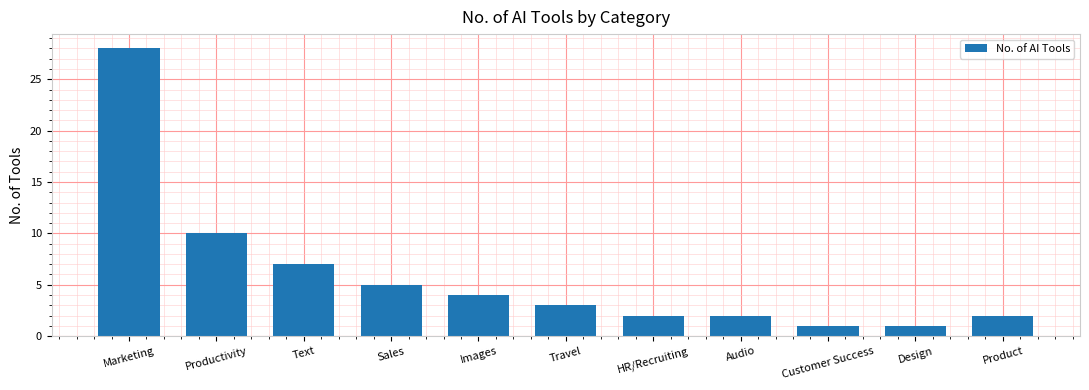

What is the label of the 5th bar from the right?

HR/Recruiting